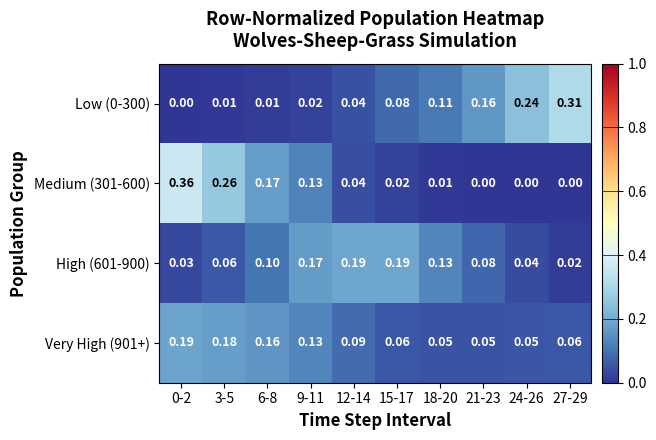

Which series has the largest total across all categories?

Very High (901+)